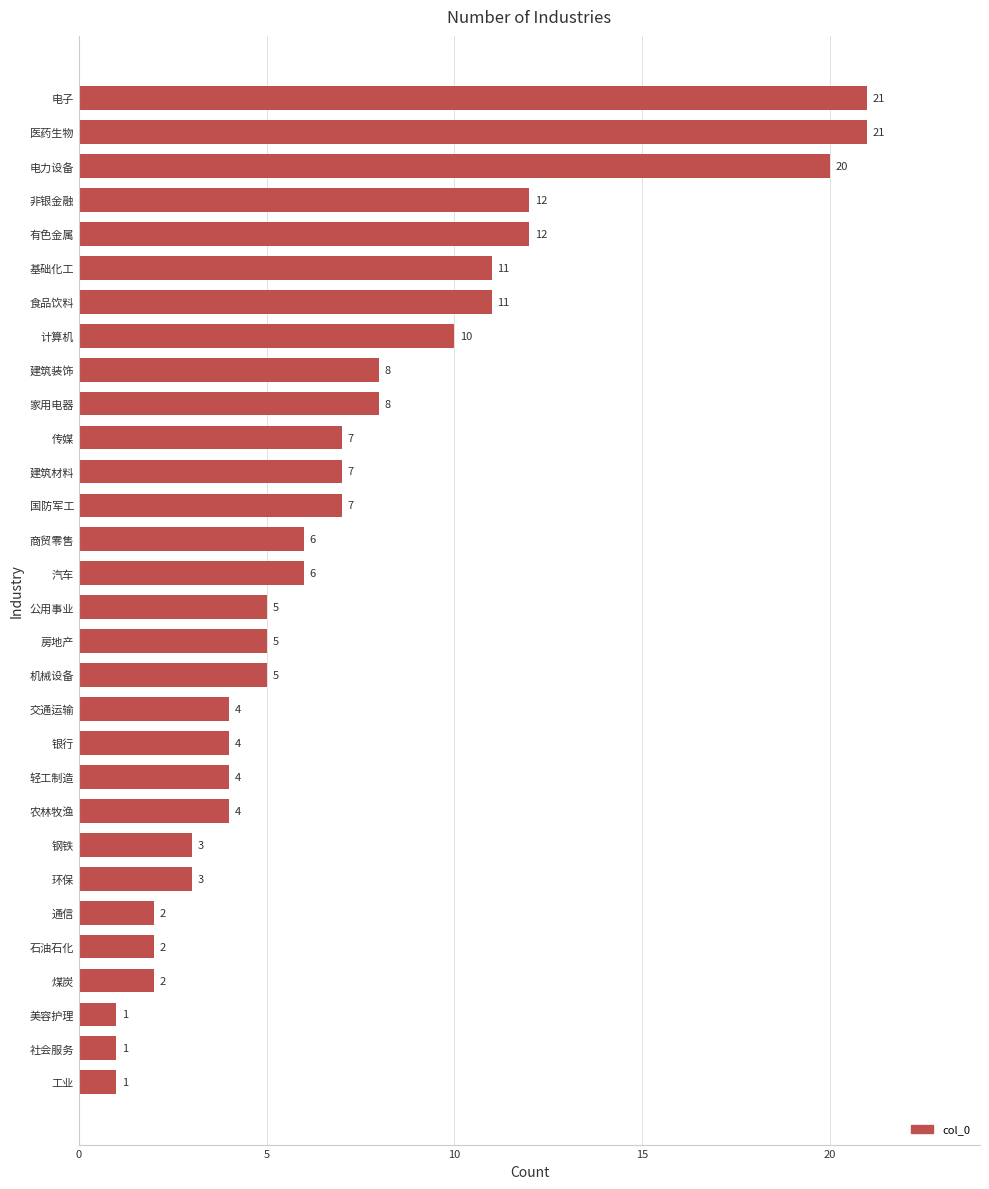

What is the maximum value shown in the chart?

21